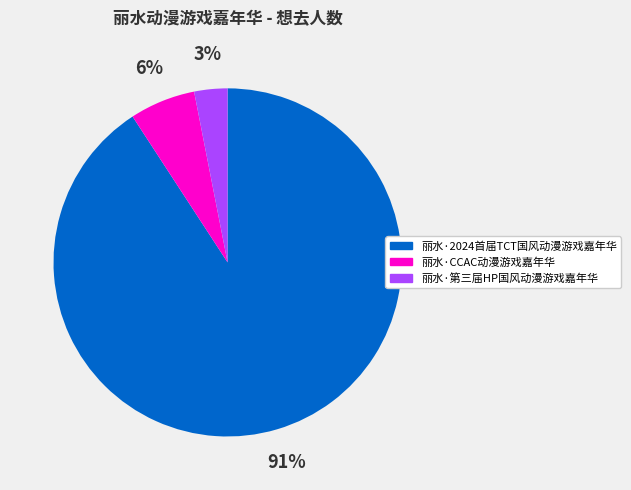

Rank the categories by value from lowest to highest.

丽水·第三届HP国风动漫游戏嘉年华, 丽水·CCAC动漫游戏嘉年华, 丽水·2024首届TCT国风动漫游戏嘉年华